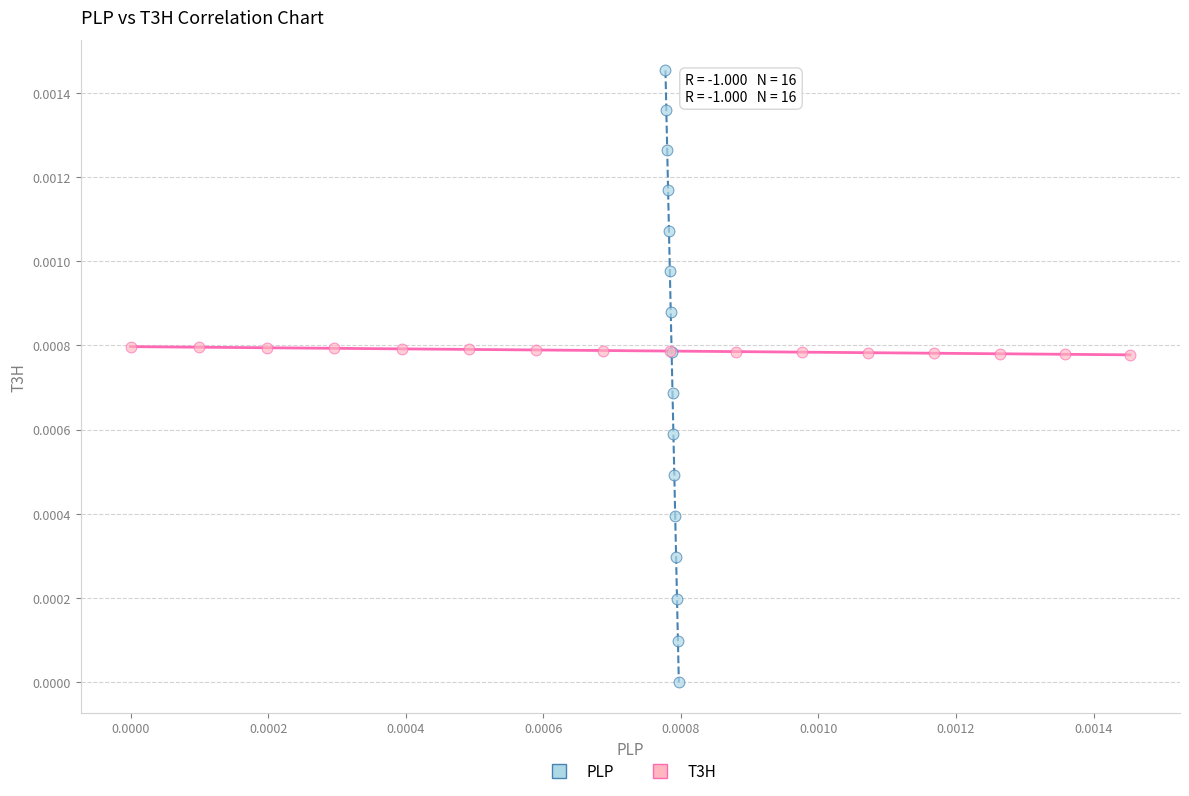

Which series reaches the minimum Y coordinate?

PLP